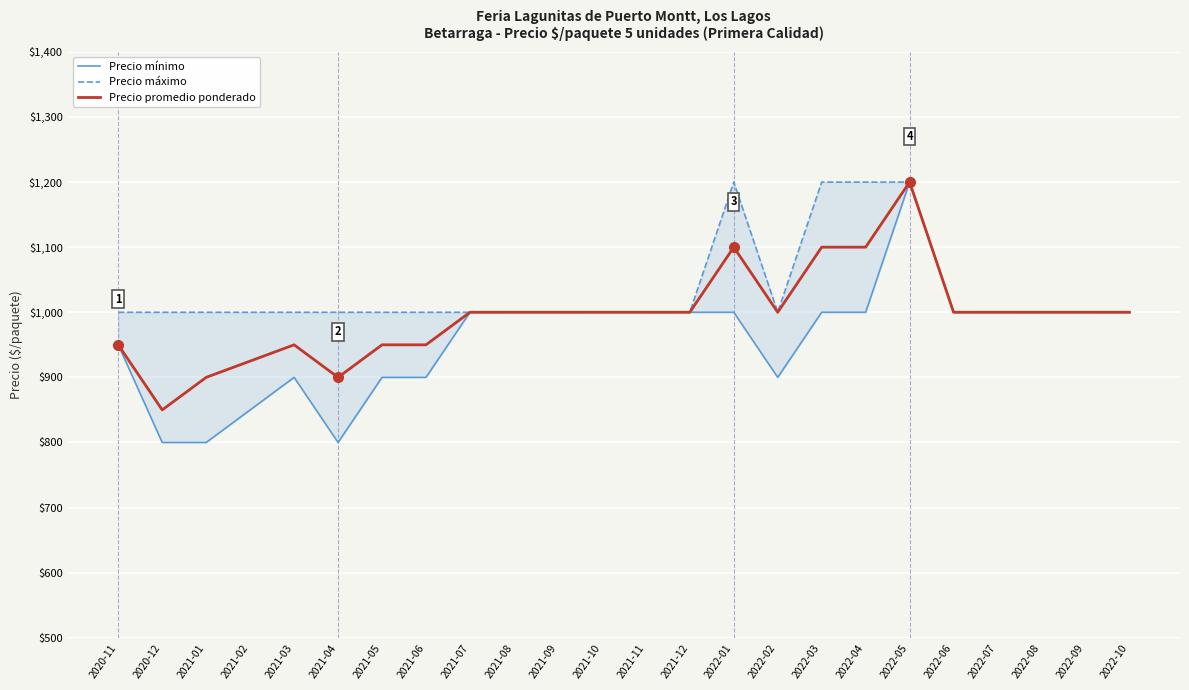

Reading left to right, list all the values displayed in this chart.

Precio mínimo: 950	800	800	850	900	800	900	900	1000	1000	1000	1000	1000	1000	1000	900	1000	1000	1200	1000	1000	1000	1000	1000
Precio máximo: 1000	1000	1000	1000	1000	1000	1000	1000	1000	1000	1000	1000	1000	1000	1200	1000	1200	1200	1200	1000	1000	1000	1000	1000
Precio promedio ponderado: 950	850	900	925	950	900	950	950	1000	1000	1000	1000	1000	1000	1100	1000	1100	1100	1200	1000	1000	1000	1000	1000